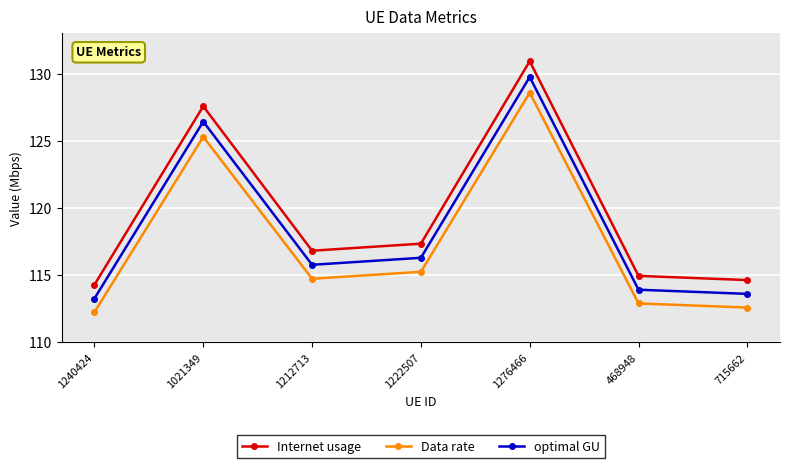

Reading right to left, list all the values displayed in this chart.

Internet usage: 114.6	114.9	130.9	117.3	116.8	127.6	114.3
Data rate: 112.6	112.9	128.6	115.2	114.7	125.3	112.2
optimal GU: 113.6	113.9	129.8	116.3	115.8	126.4	113.3